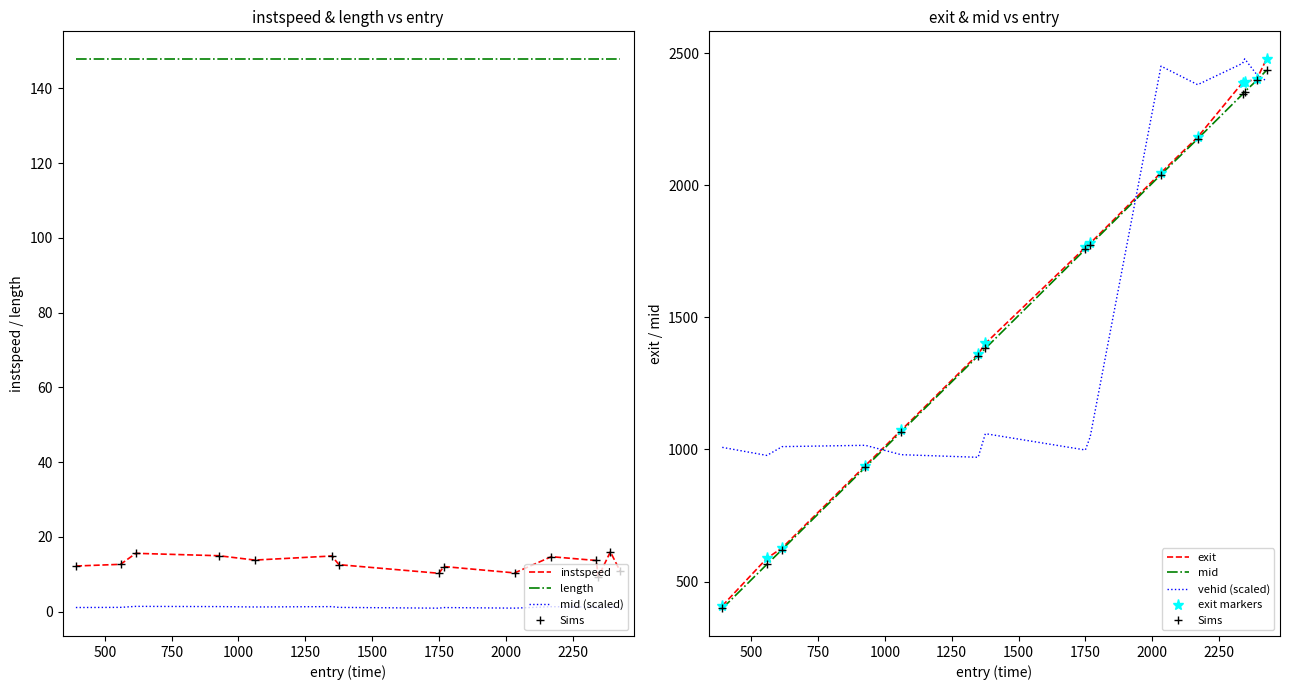

What is the difference between the second highest and minimum values in the mid series?

1998.1